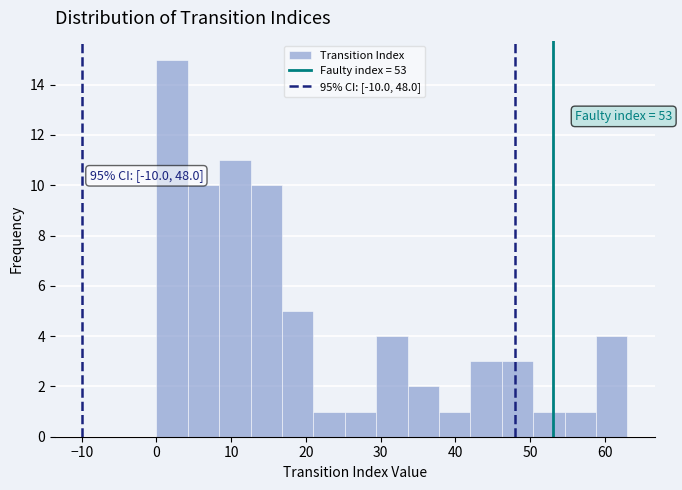

Which range on the x-axis has the tallest bar?

0.0 to 4.2